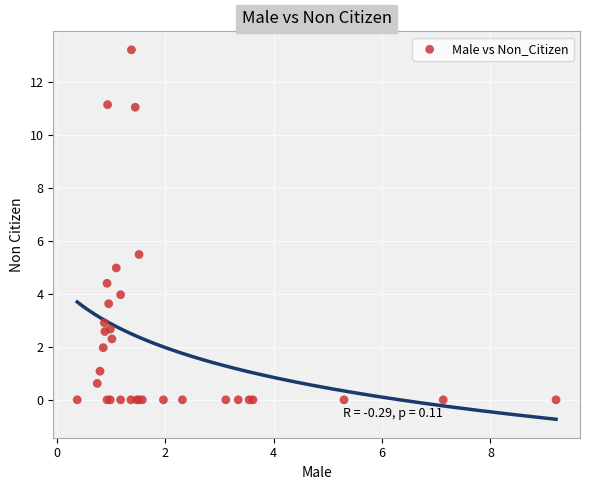

What Y value in the scatter plot is closest to 6?

5.5